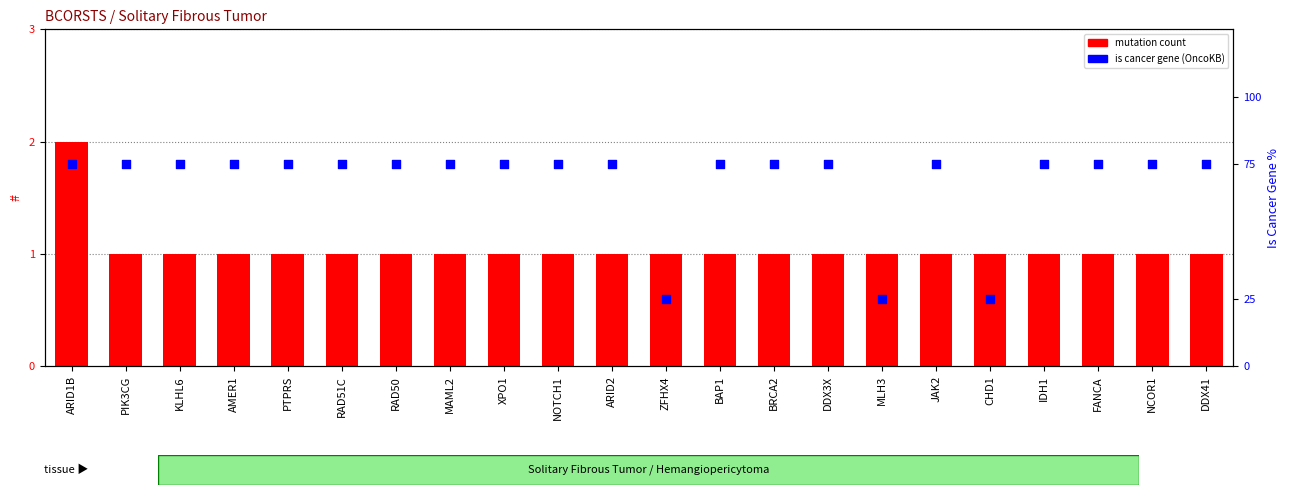

At how many categories does at least one series exceed 44?

19